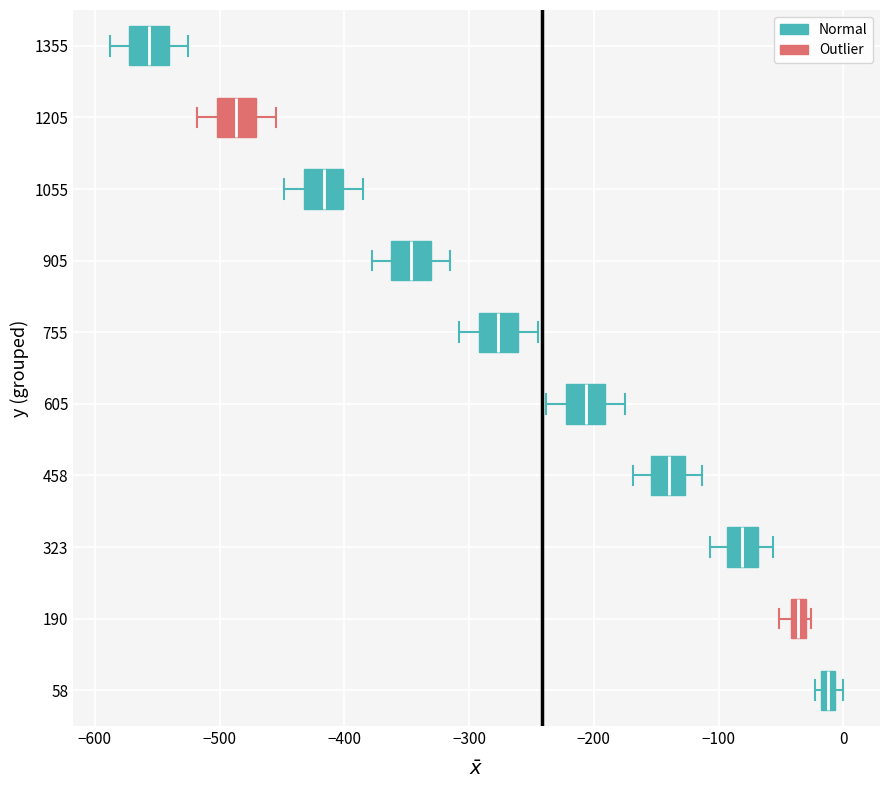

Where is the left edge of the box at y = 1055 on the x-axis? The values are not printed on the chart, so give them approximately, as read against the axis.

-430